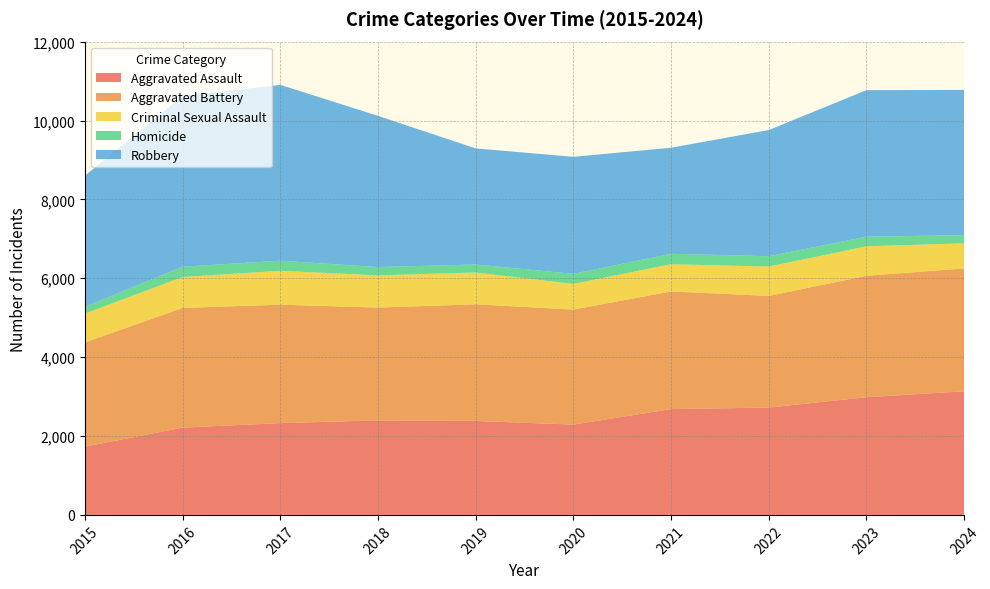

Reading left to right, transcribe all the data shown in this chart.

Aggravated Assault: 1731	2213	2327	2397	2382	2289	2683	2721	2984	3134
Aggravated Battery: 2642	3035	3003	2860	2958	2917	2983	2831	3079	3115
Criminal Sexual Assault: 731	785	859	817	806	651	691	745	747	638
Homicide: 172	260	256	210	203	255	263	262	243	206
Robbery: 3325	4326	4459	3834	2944	2967	2690	3199	3716	3683